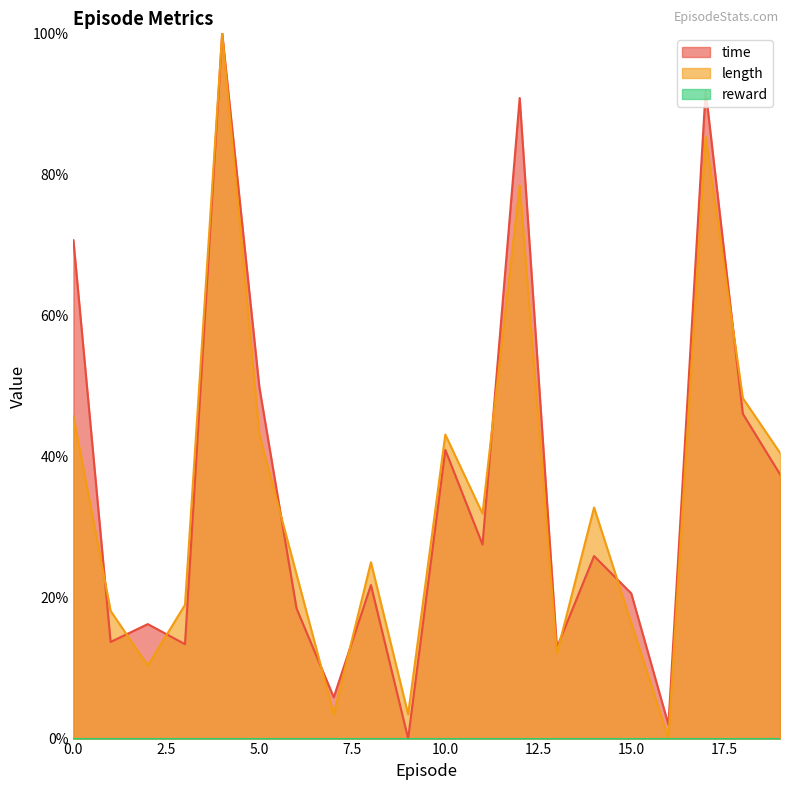

What is the difference between the time values at 10 and 4?

59.1